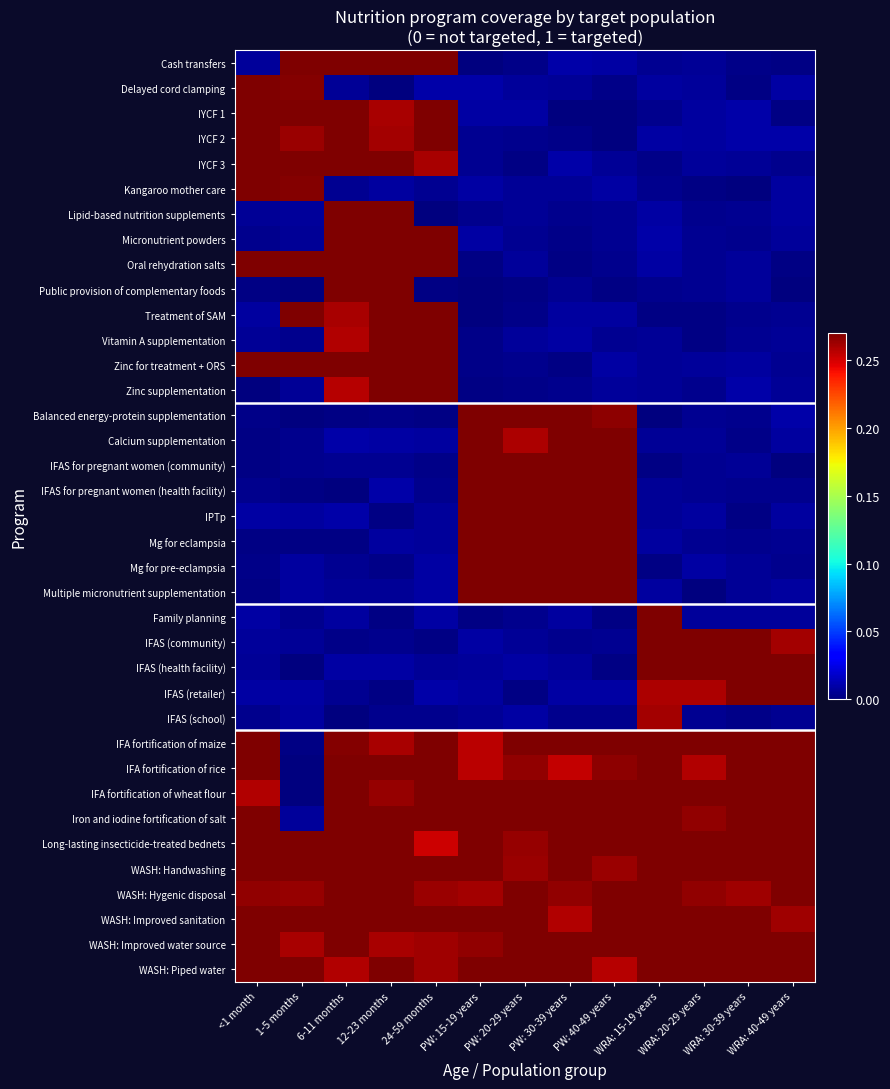

What is the total value across all series at 1-5 months?

4.4